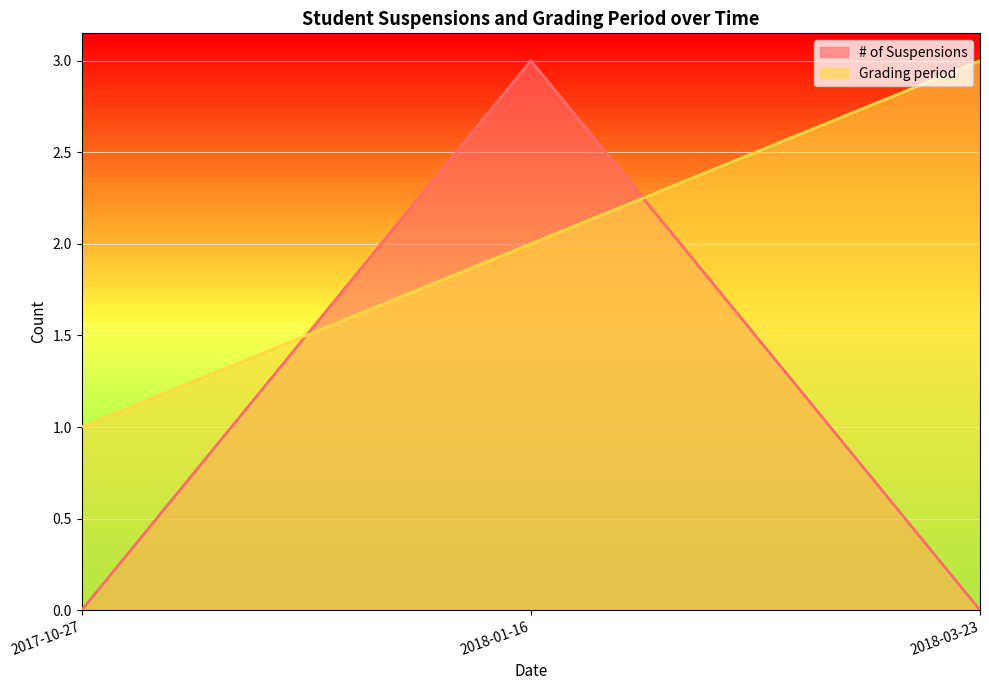

What is the greatest value displayed?

3